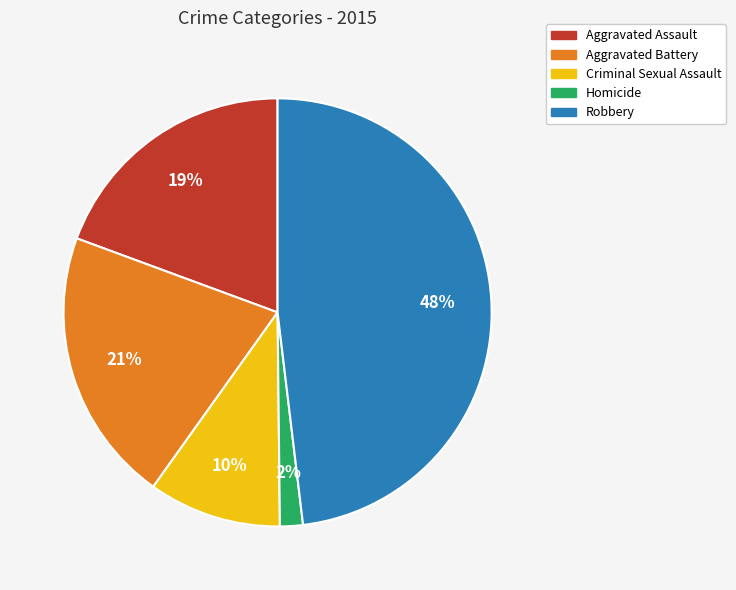

Is it true that Aggravated Assault is 19% of the pie?

True